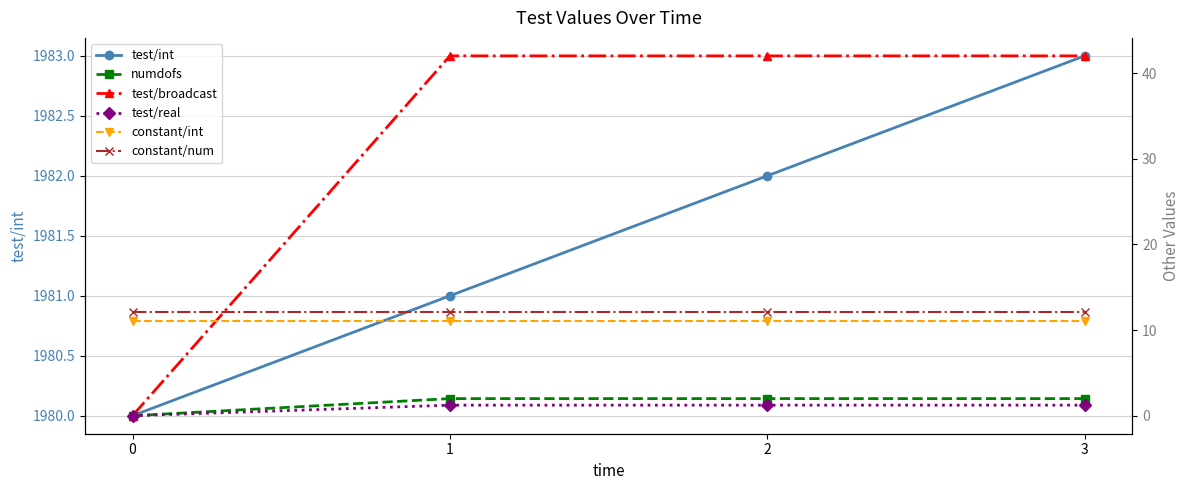

Reading right to left, transcribe all the data shown in this chart.

test/int: 3=1983.0	2=1982.0	1=1981.0	0=1980.0
numdofs: 3=2.0	2=2.0	1=2.0	0=0.0
test/broadcast: 3=42.0	2=42.0	1=42.0	0=0.0
test/real: 3=1.2	2=1.2	1=1.2	0=0.0
constant/int: 3=11.0	2=11.0	1=11.0	0=11.0
constant/num: 3=12.1	2=12.1	1=12.1	0=12.1